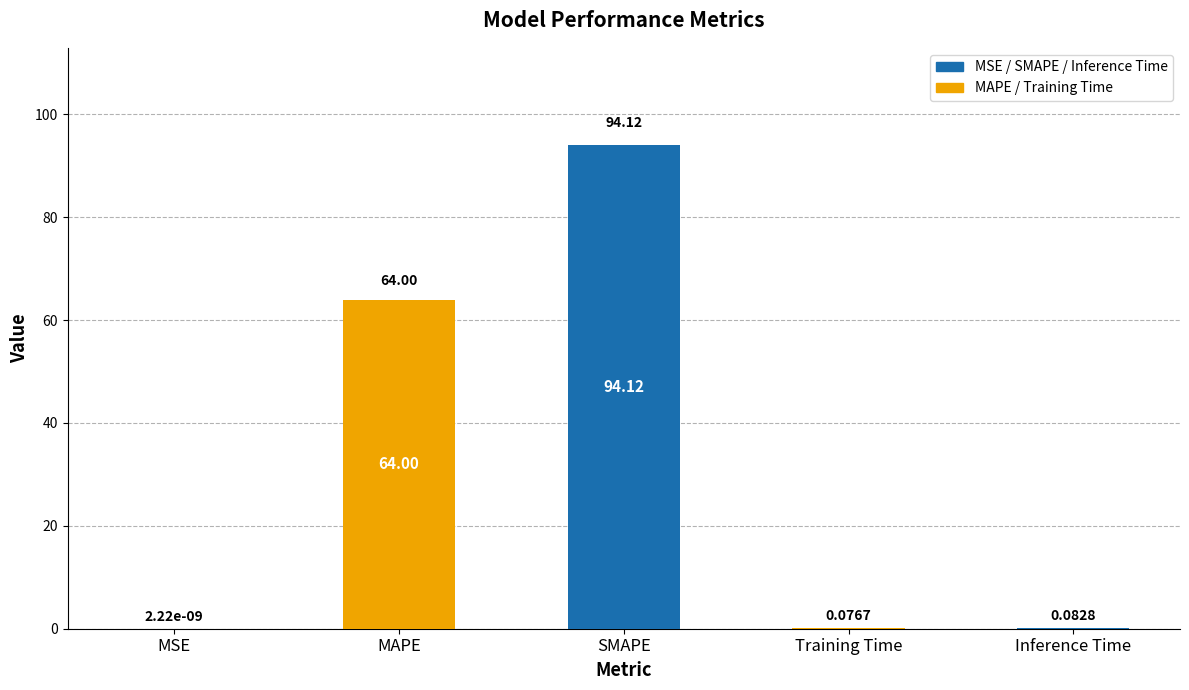

Where is the data nearest to the value 47?

MAPE